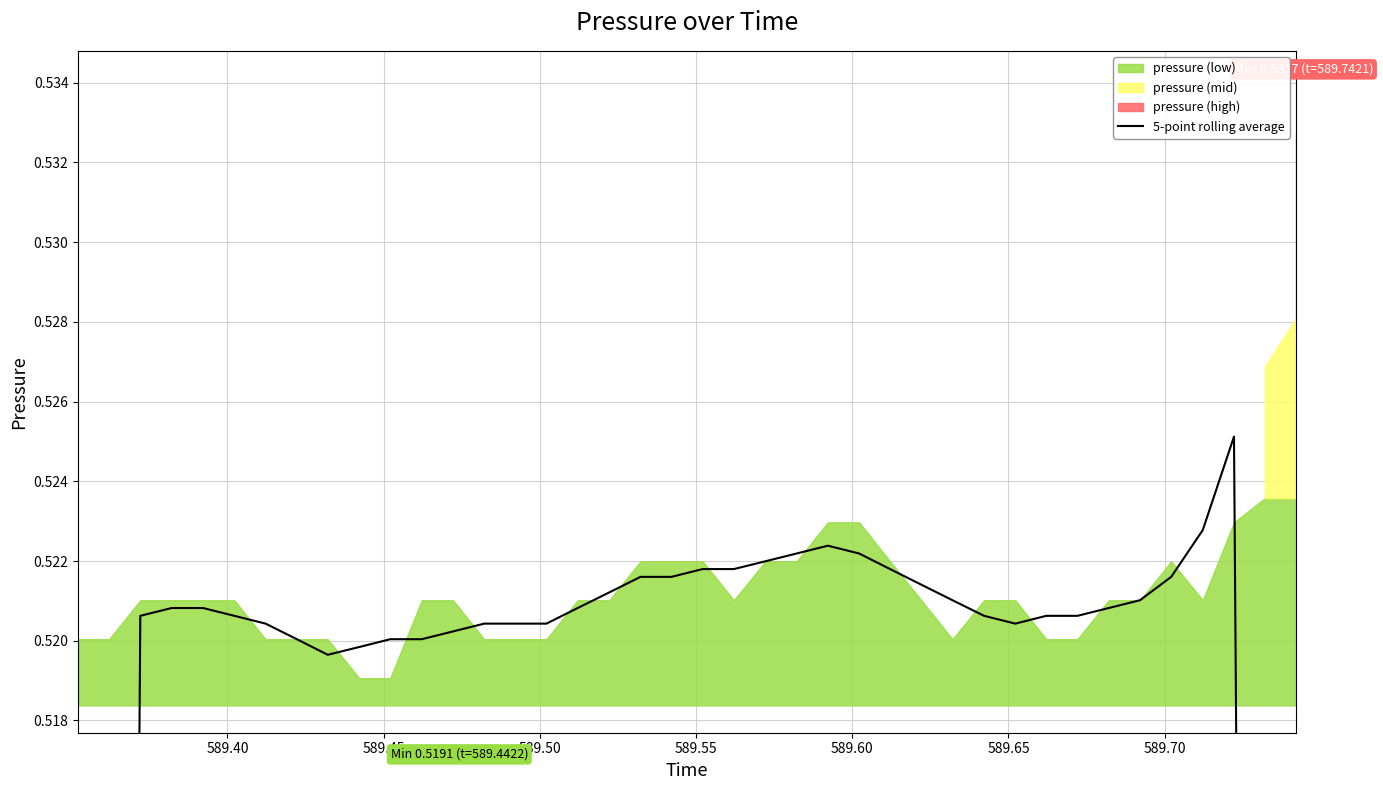

How many points are lower than both their immediate neighbors (excluding endpoints)?

3